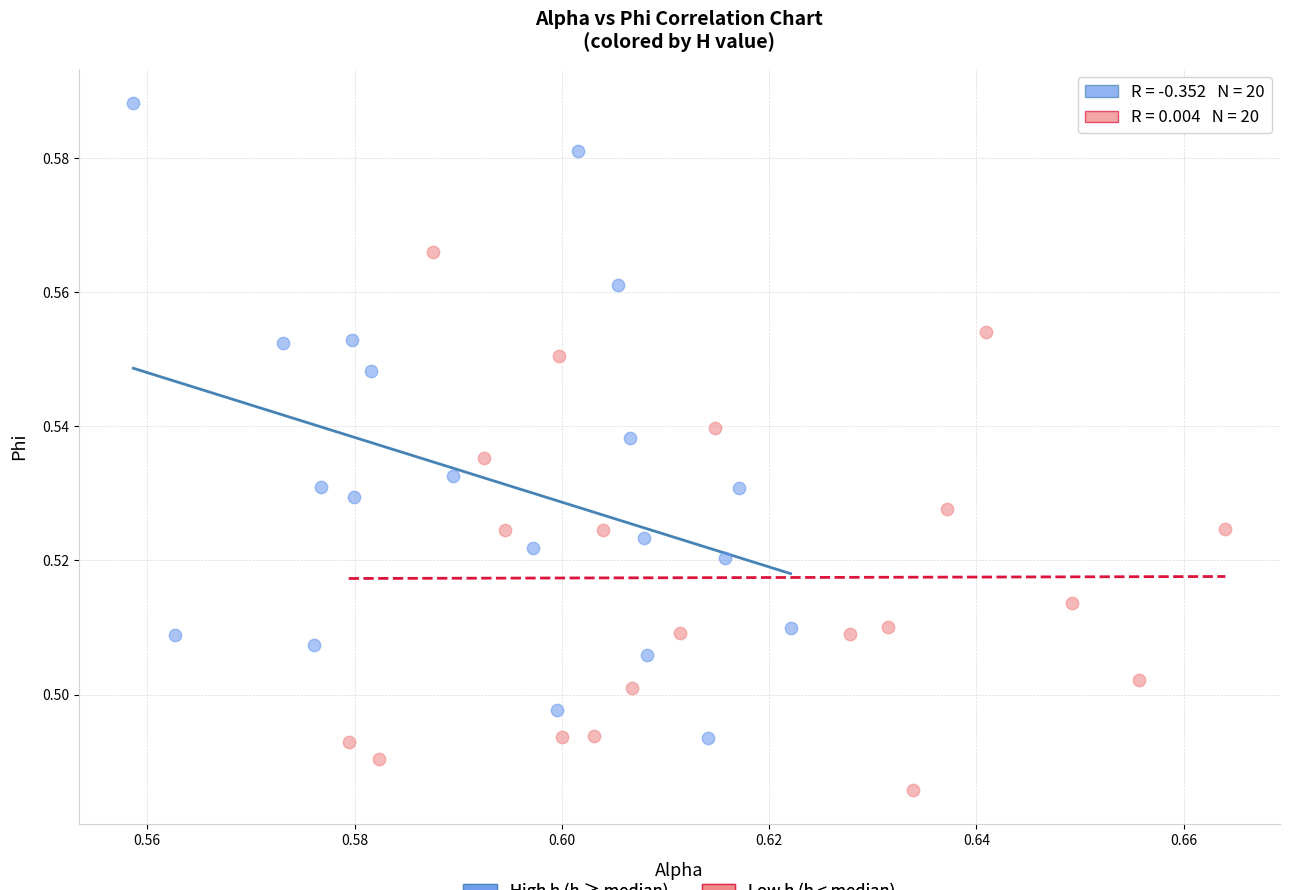

What are all the series names shown in the legend?

High h (h ≥ median), Low h (h < median)